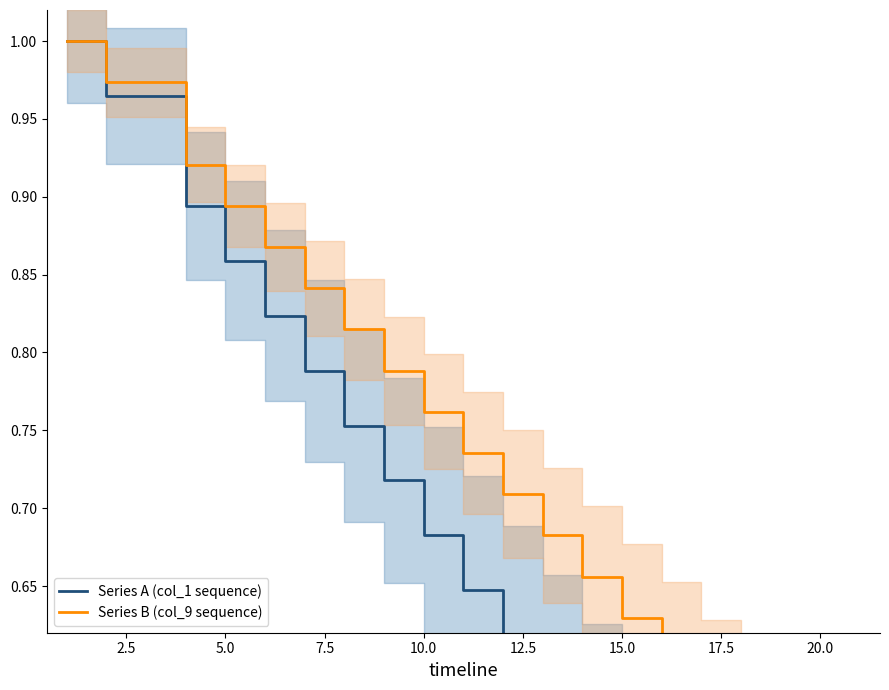

What is the sum of all Series B (col_9 sequence) values?

14.5